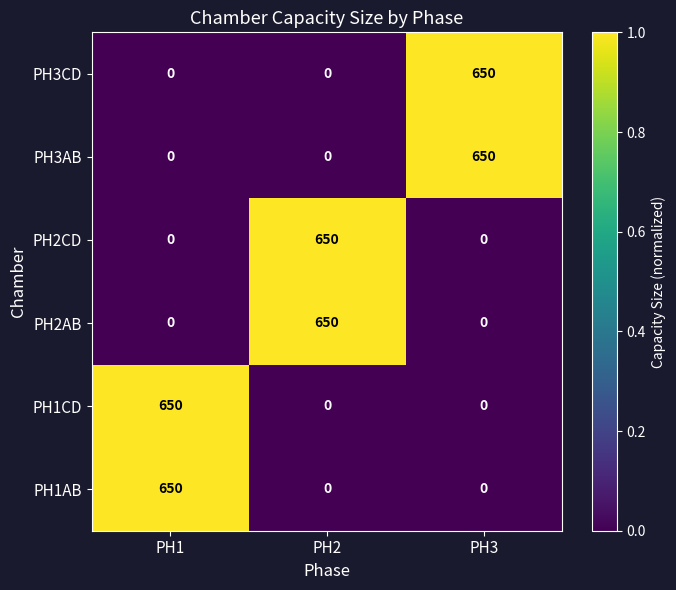

The value of PH1CD at PH1 is 650. True or false?

True